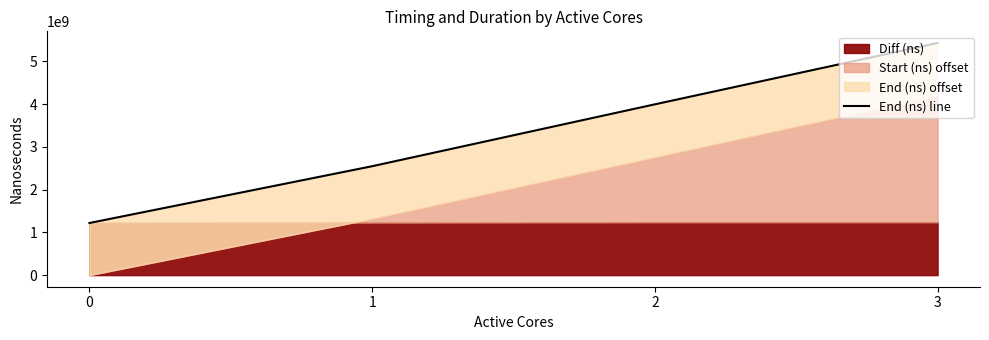

What is the difference between the maximum and minimum values?

4211563618